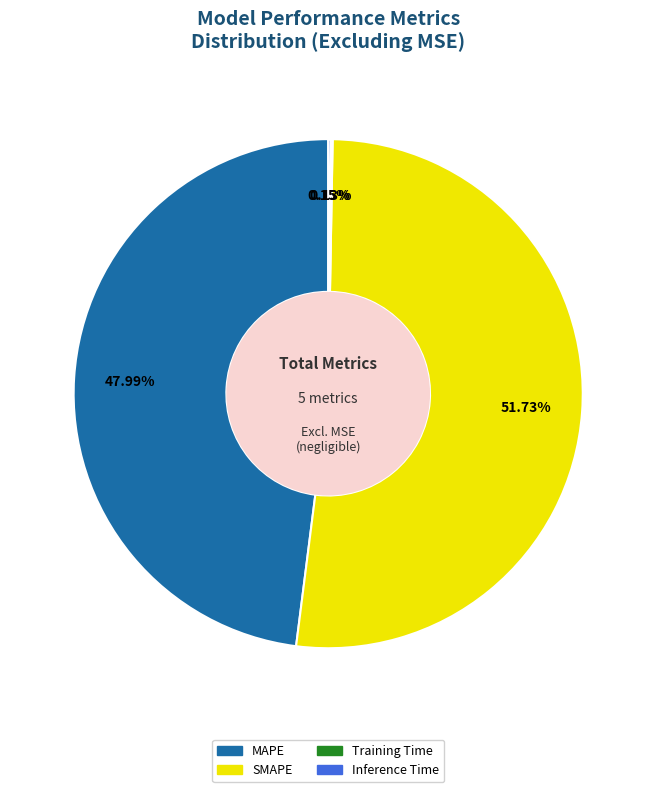

Which category accounts for the majority?

SMAPE